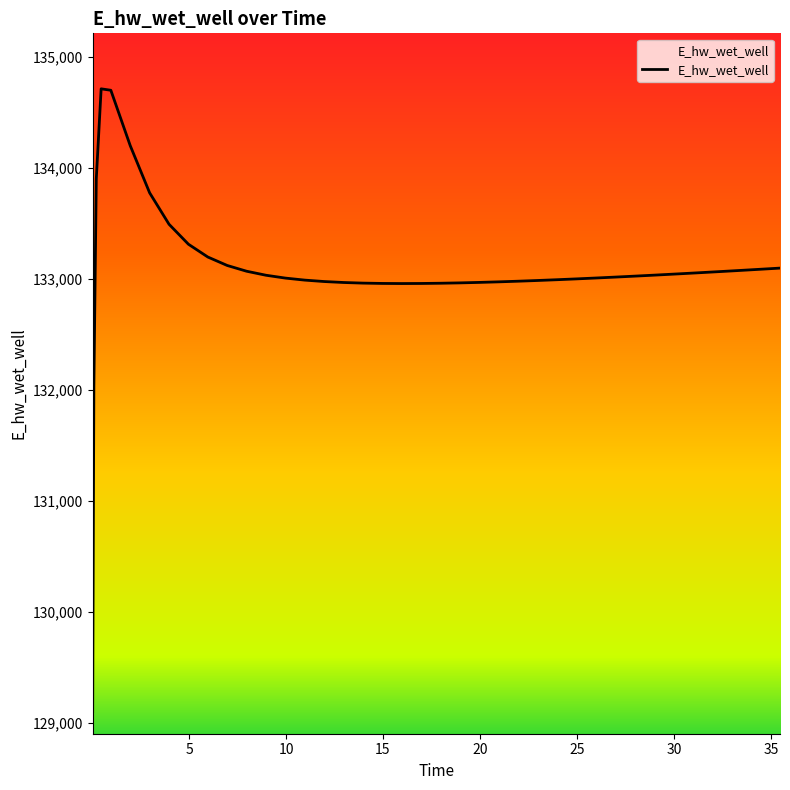

What is the difference between the maximum and minimum values?

5610.3